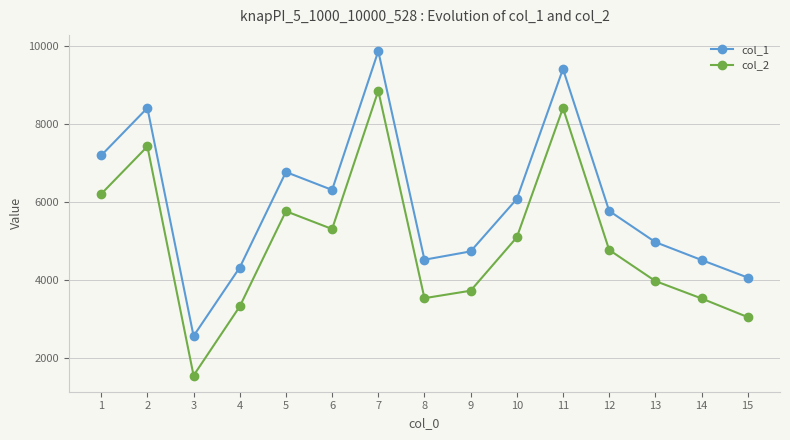

The value of col_2 at 14 is 1190. True or false?

False